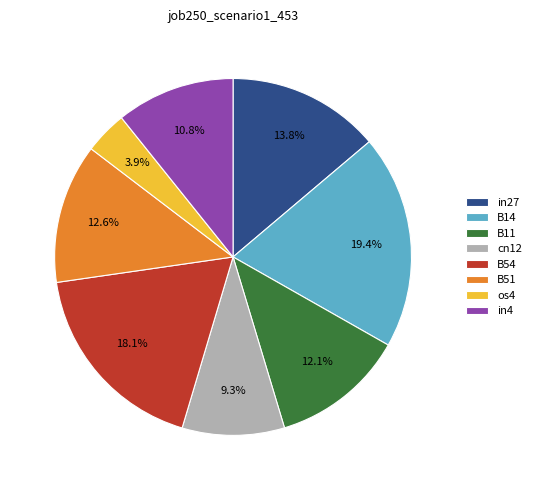

How many segments does this pie chart have?

8